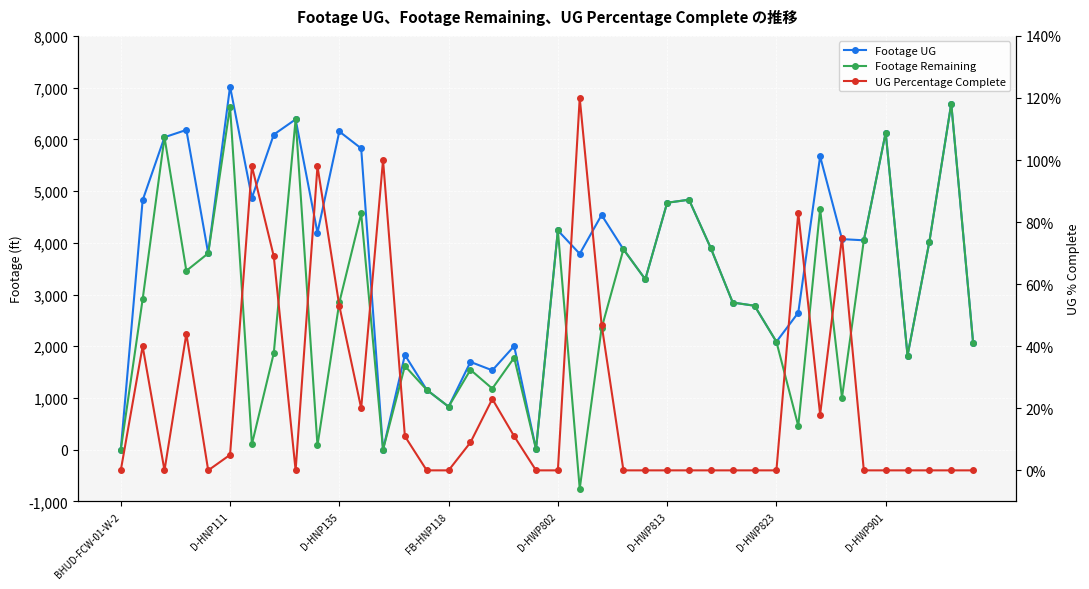

How many values in the UG Percentage Complete series exceed 0?

18